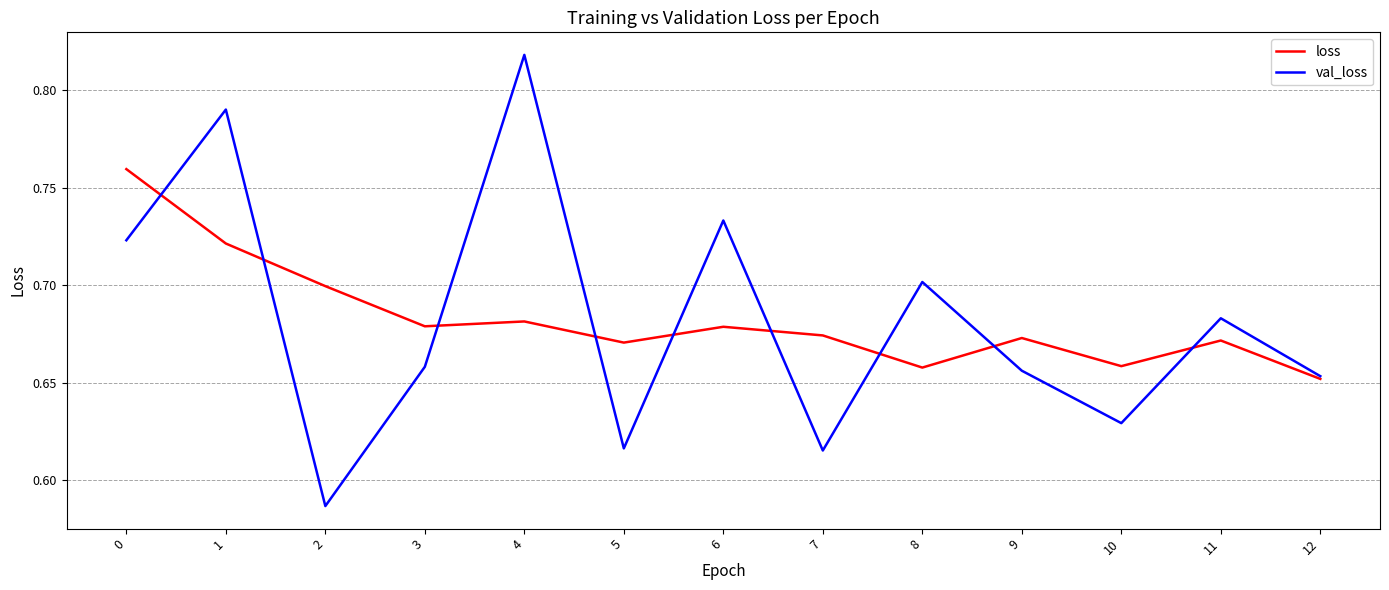

What is the difference between the maximum and second lowest values in the loss series?

0.1